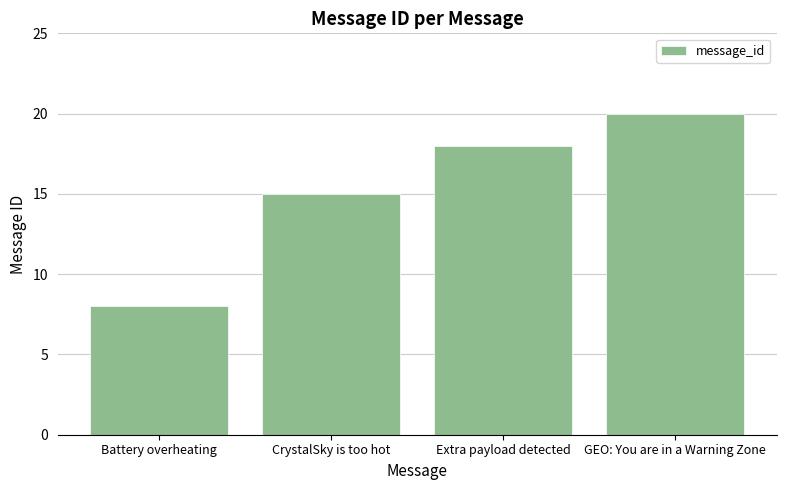

At which label is the value closest to 14?

CrystalSky is too hot